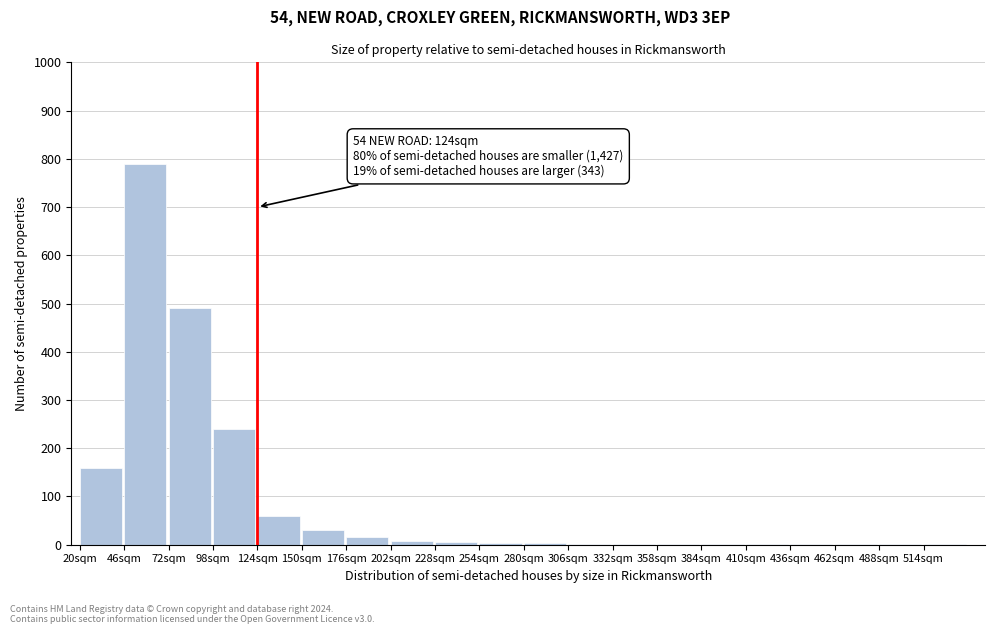

Where is the data nearest to the value 395?

72sqm